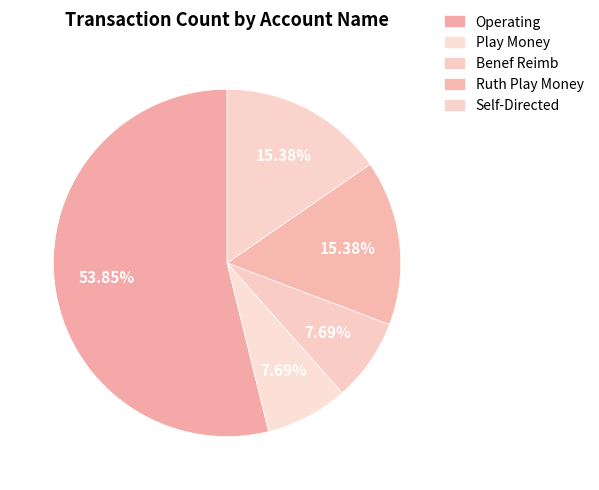

To the nearest percent, what is the combined percentage of Benef Reimb and Operating?

62%